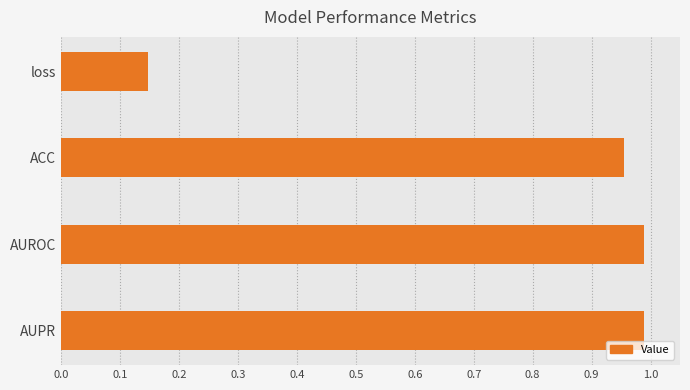

What is the sum of the values at AUPR and ACC?

1.9